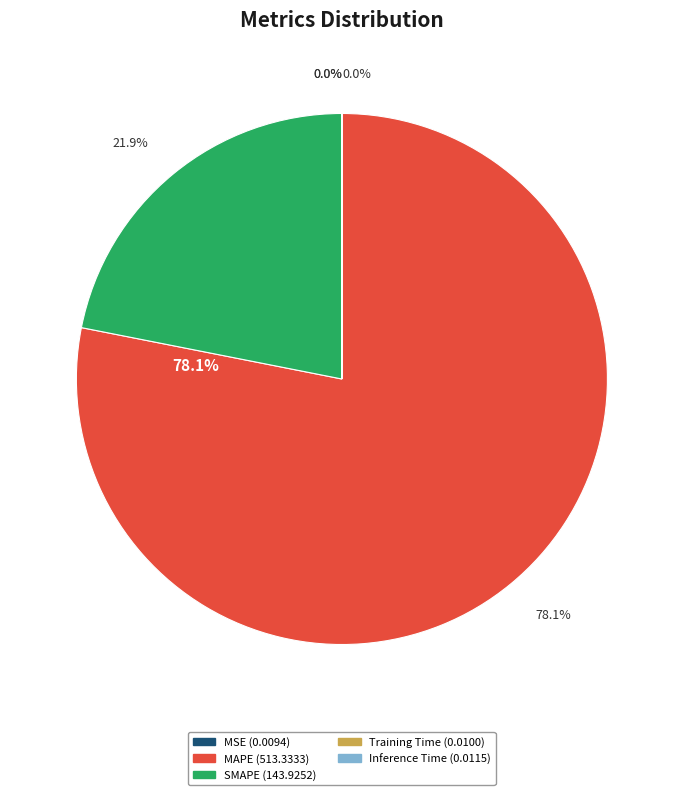

What is the majority slice?

MAPE